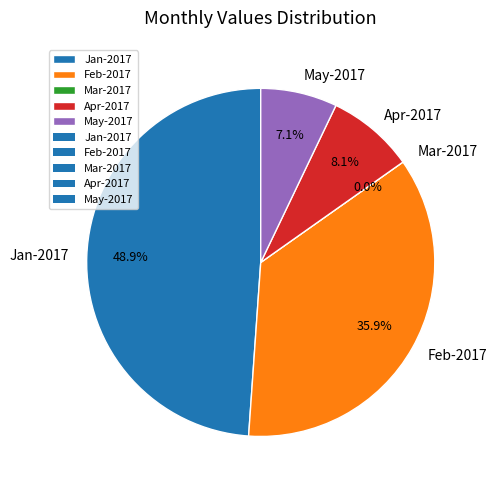

To the nearest percent, what portion does Jan-2017 represent?

49%